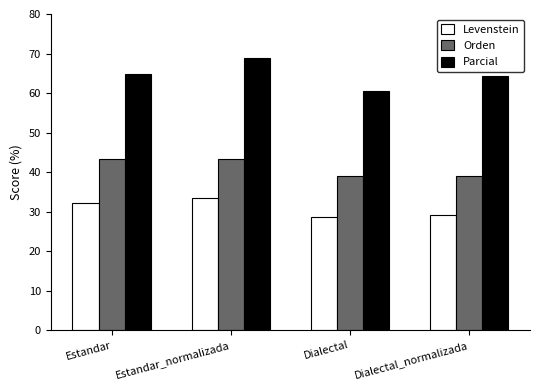

Reading left to right, transcribe all the data shown in this chart.

Levenstein: 32.1	33.3	28.6	29.2
Orden: 43.2	43.2	38.9	38.9
Parcial: 64.7	69.0	60.6	64.3